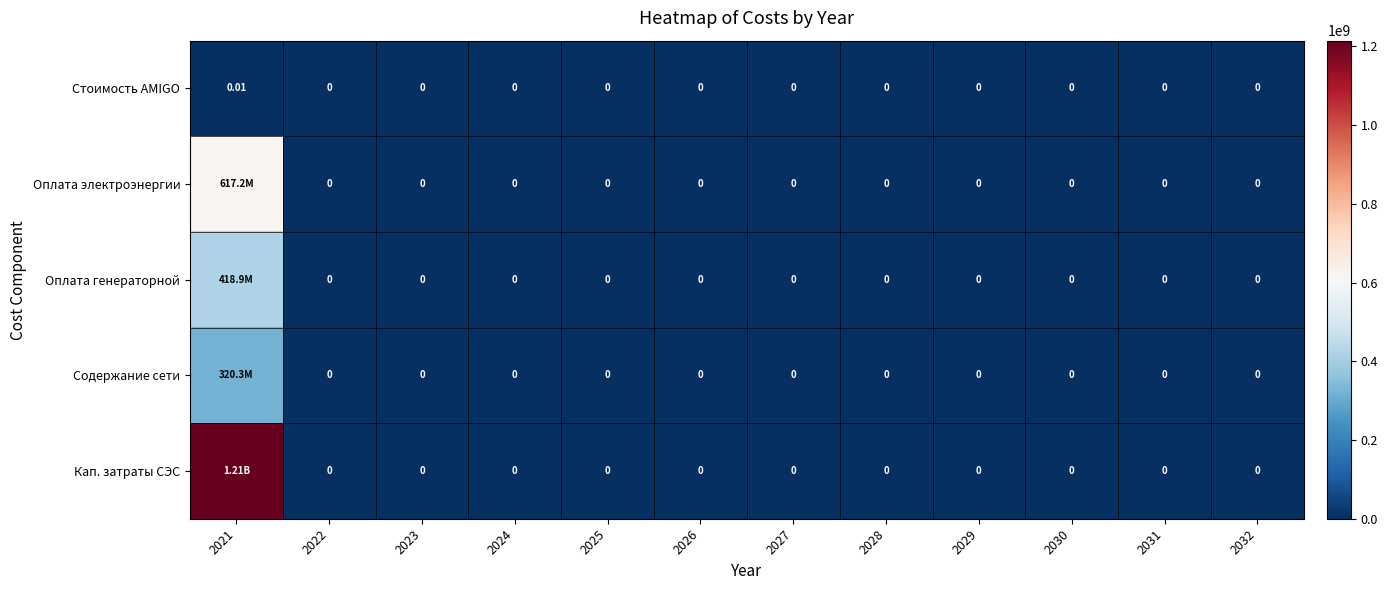

Is it true that Содержание сети equals 0.0 at 2029?

True